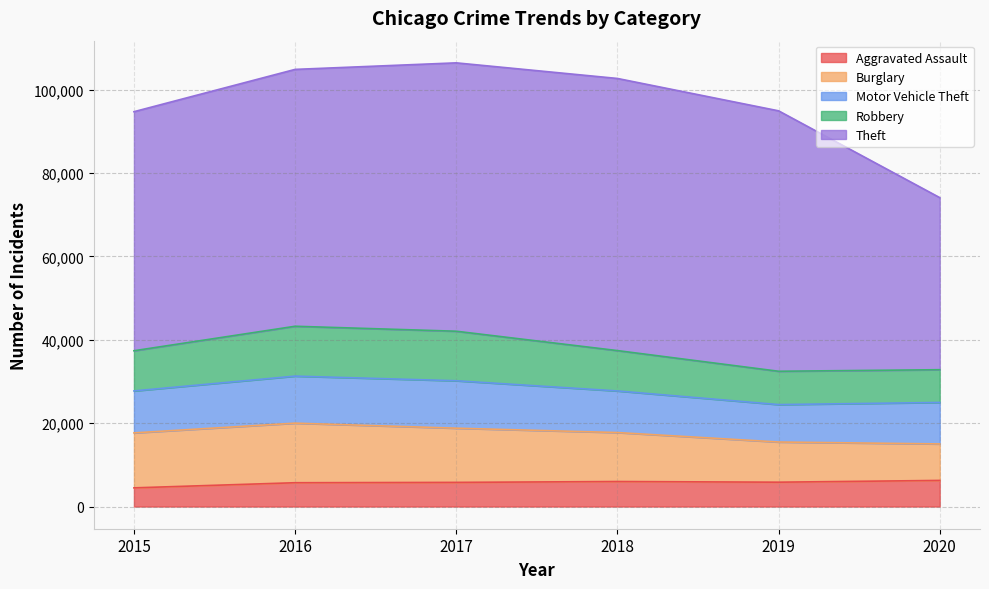

What is the minimum value shown in the chart?

4480